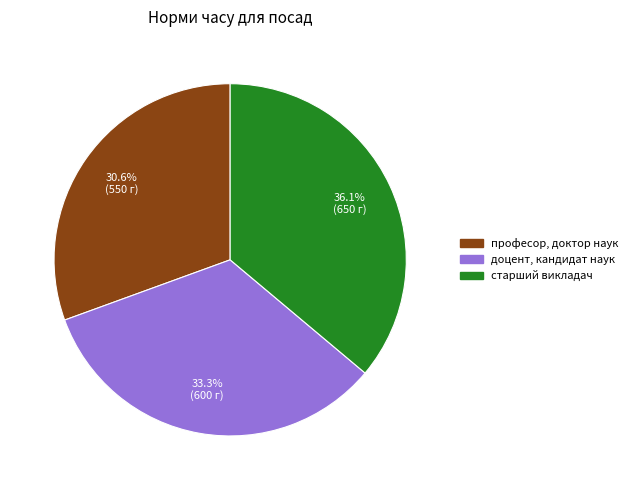

To the nearest percent, what is the average slice percentage?

33%